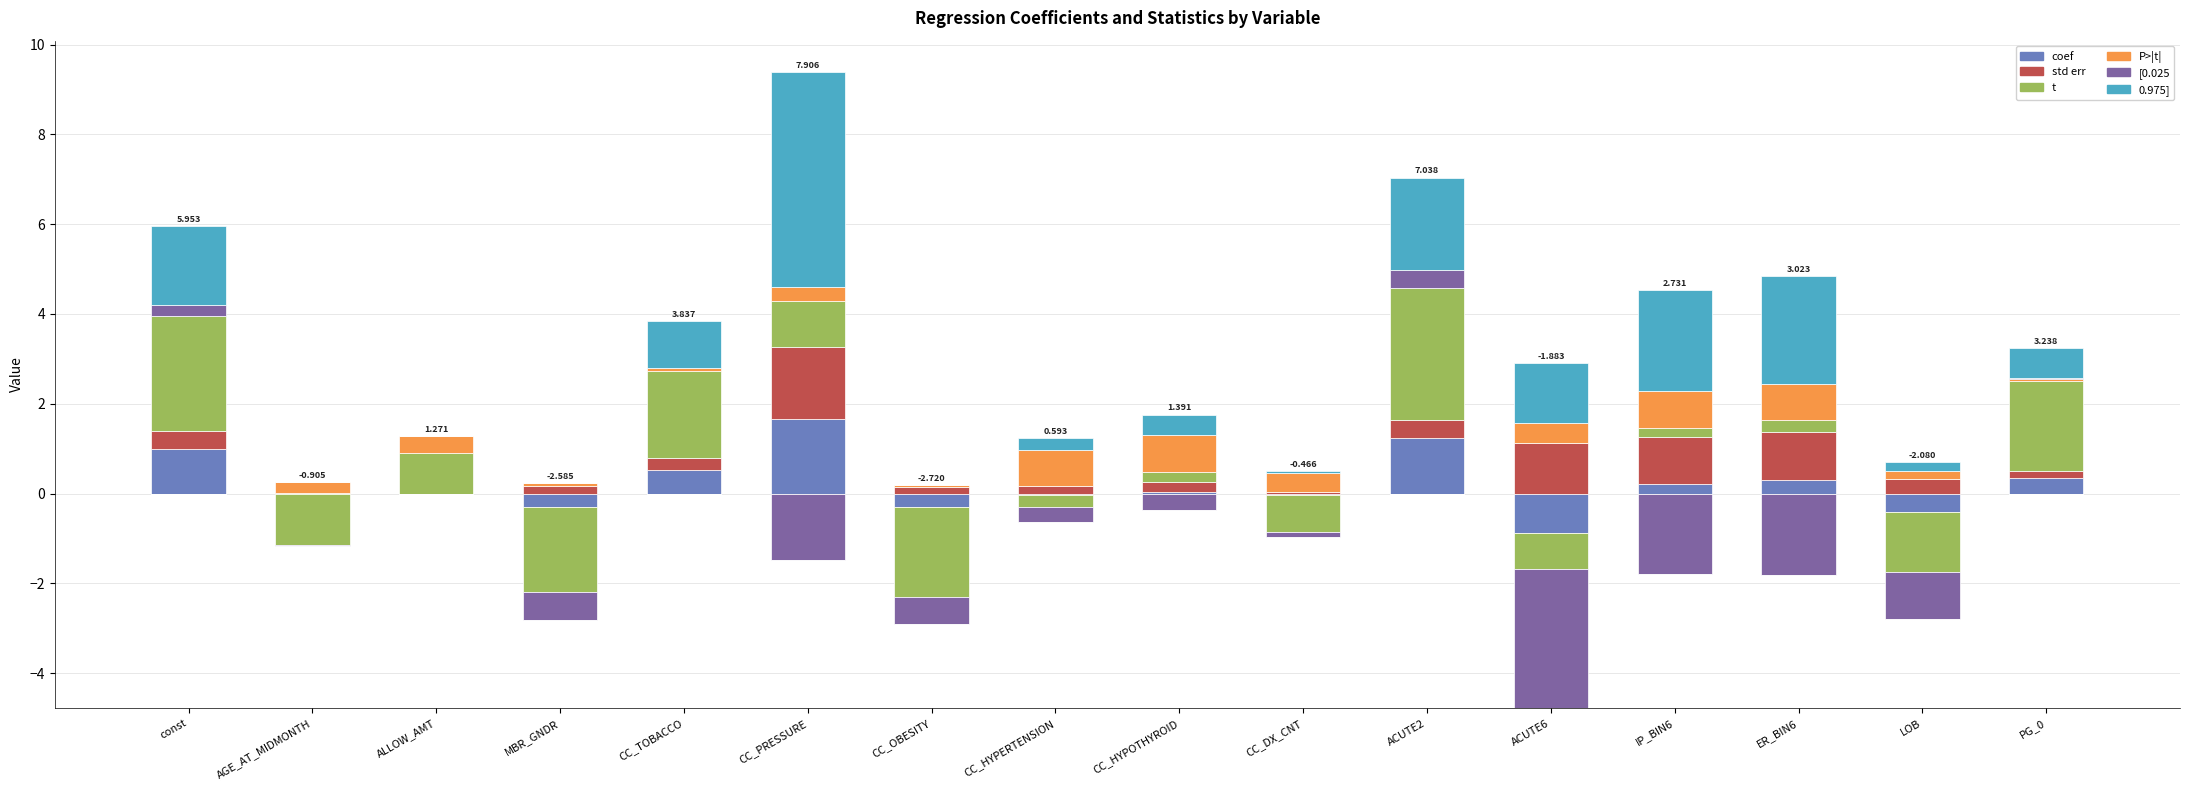

What is the maximum value shown in the chart?

4.8